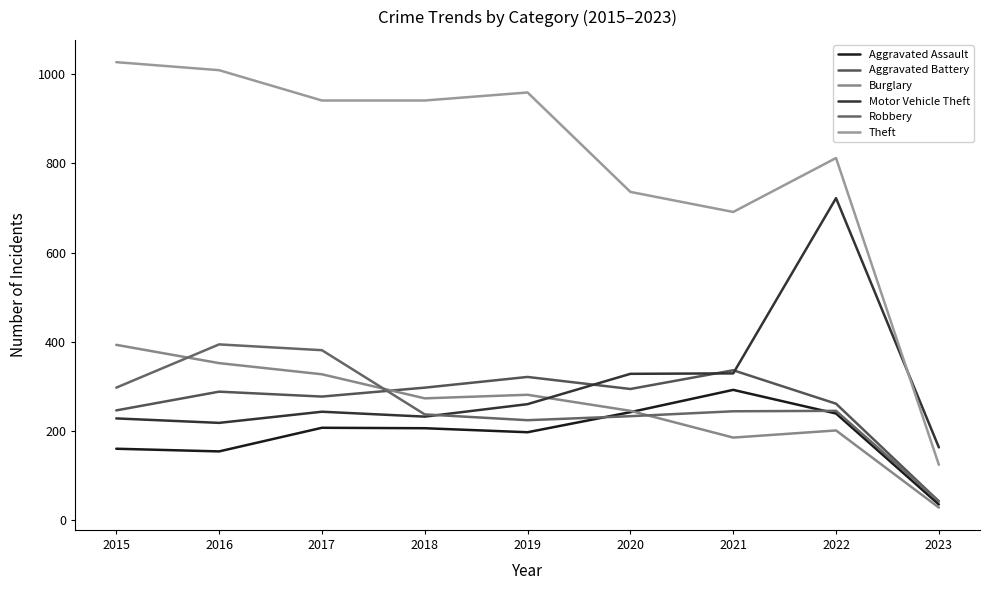

Which series has the largest total across all categories?

Theft